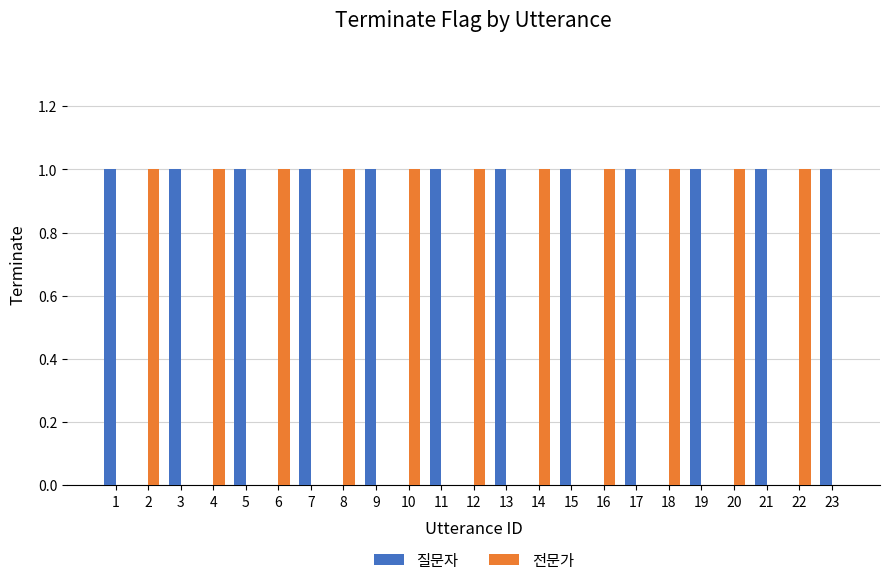

The value of 질문자 at 4 is -1. True or false?

False